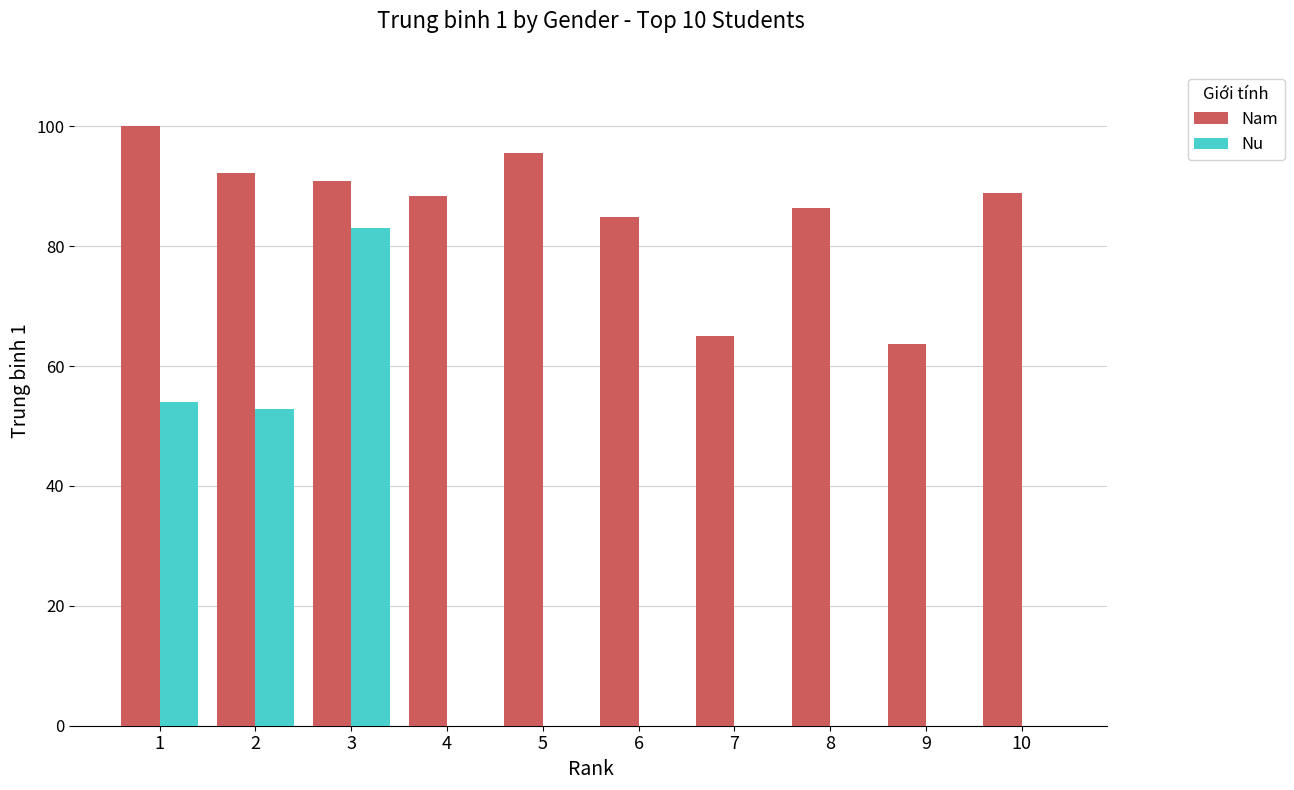

How many data points does each series have?

10